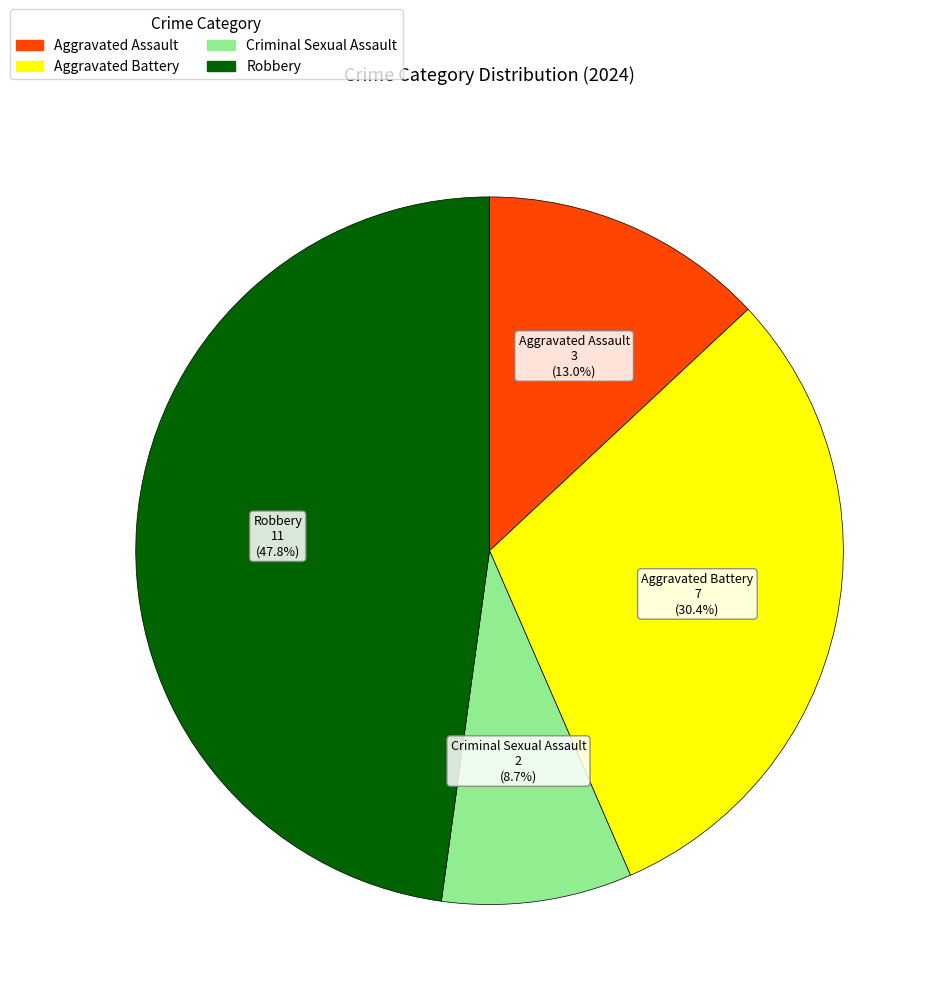

True or false: Robbery accounts for 48% of the total.

True